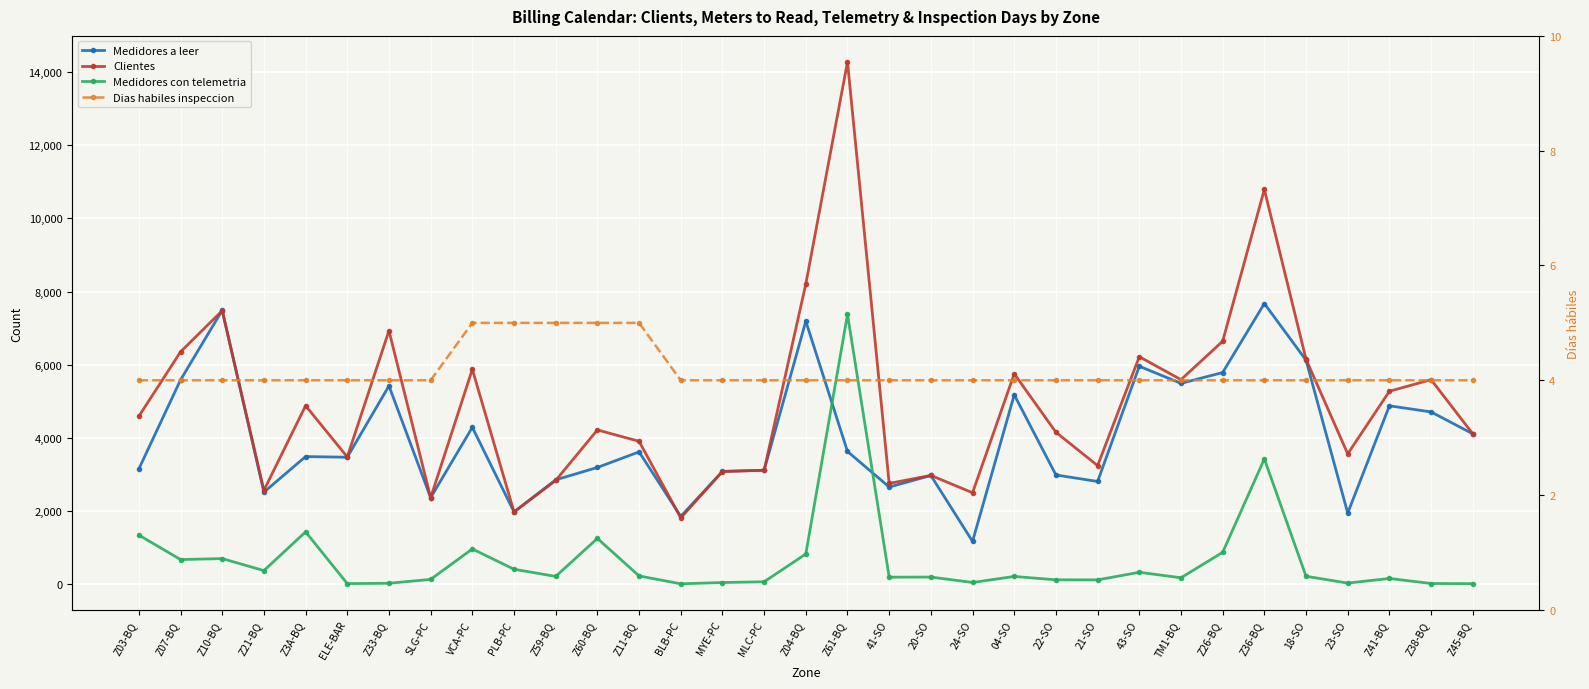

How many values in the Dias habiles inspeccion series exceed 4?

5